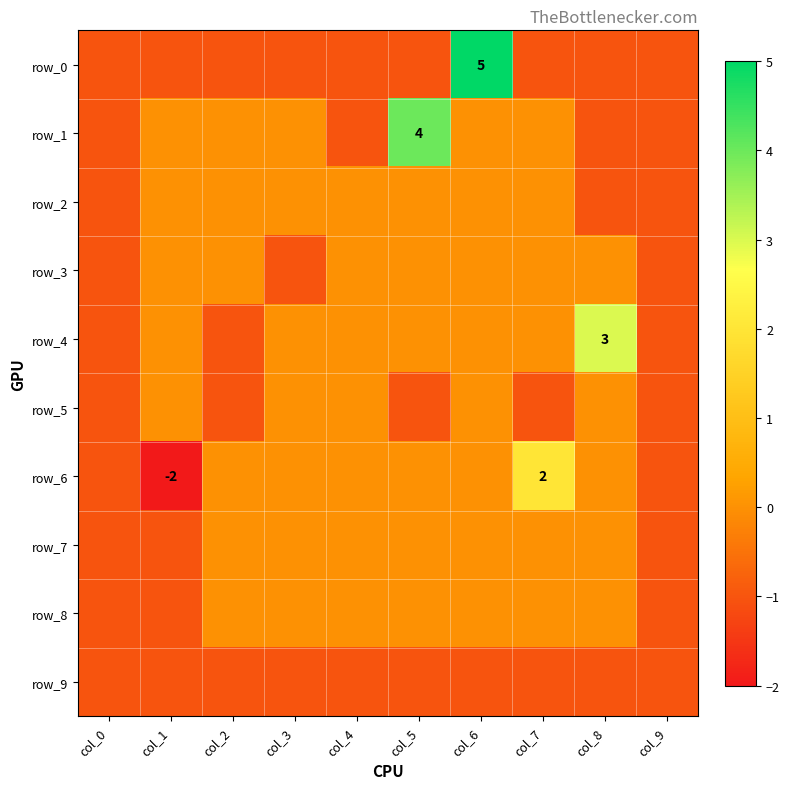

List the series in order of their peak value, lowest first.

row_9, row_2, row_3, row_5, row_7, row_8, row_6, row_4, row_1, row_0